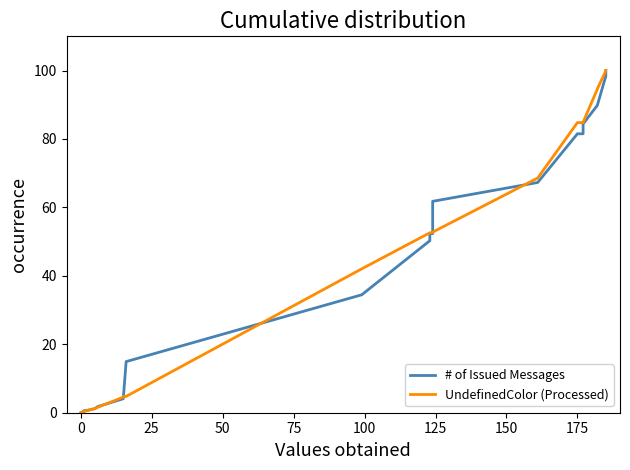

True or false: # of Issued Messages has more than 2 points higher than both neighbors.

False